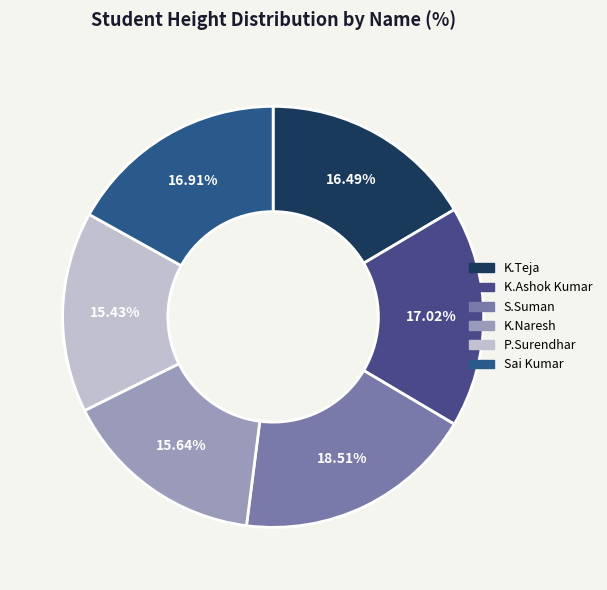

Is there any slice that represents more than half of the pie?

No